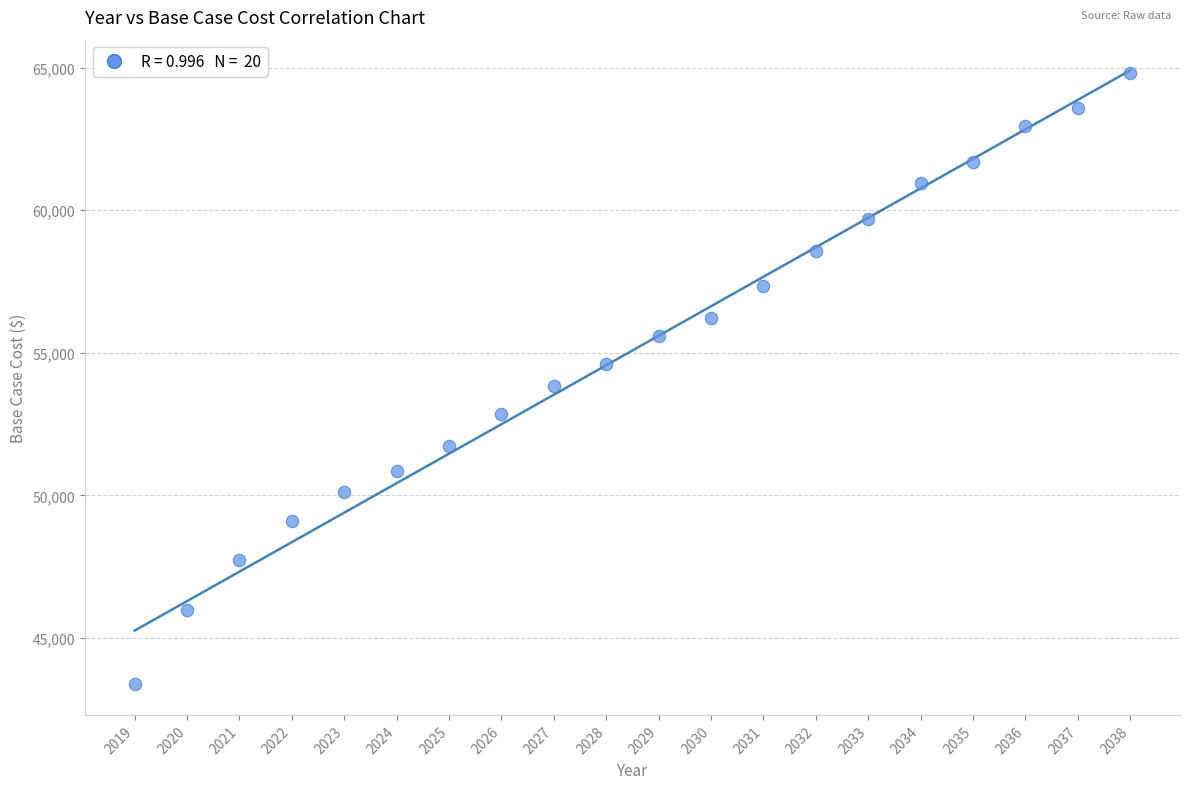

What Y value in the scatter plot is closest to 54095?

53846.2